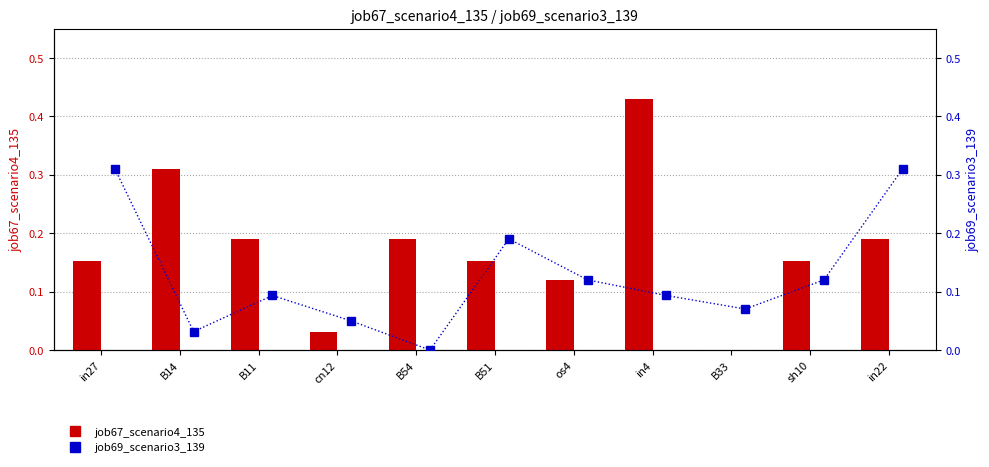

What is the difference between the maximum and second lowest values in the job69_scenario3_139 series?

0.3